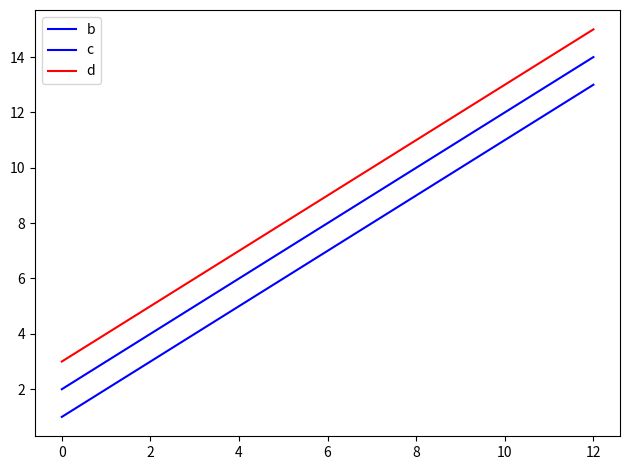

How many lines are shown in the chart?

3